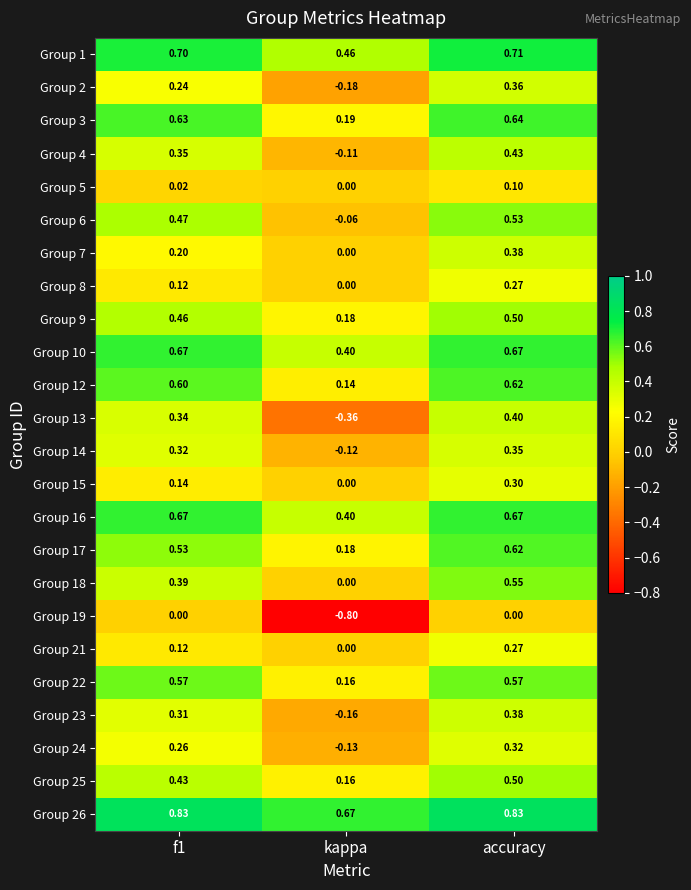

Where is Group 10 nearest to the value 0?

kappa